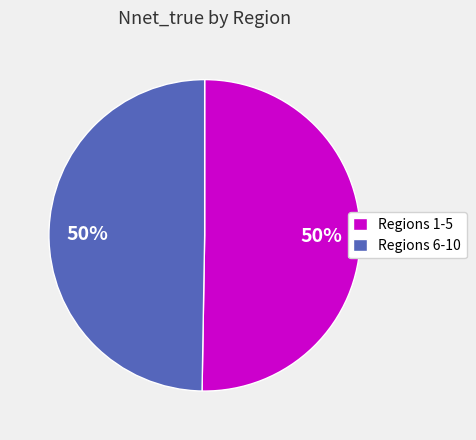

To the nearest percent, what is the average slice percentage?

50%